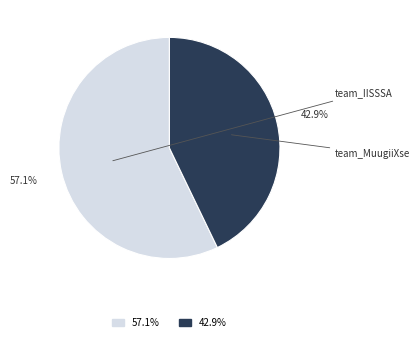

What percentage is NOT represented by team_IISSSA?

42.9%